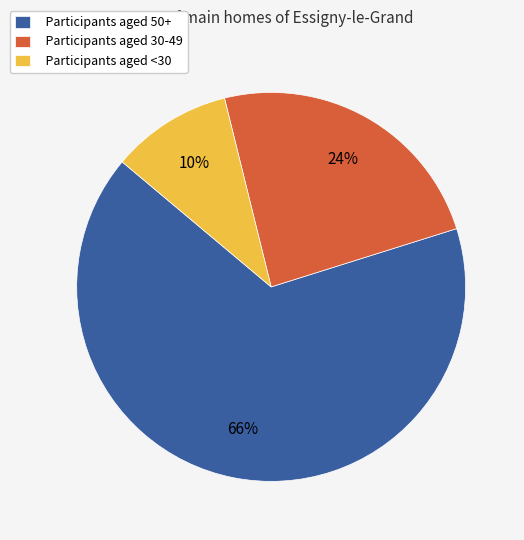

Is the sum of Participants aged <30 and Participants aged 30-49 greater than half?

No